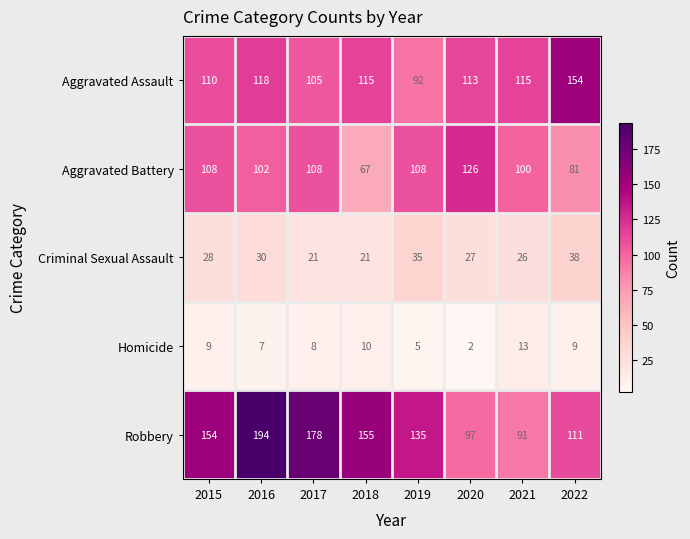

What is the average value of the Aggravated Assault series?

115